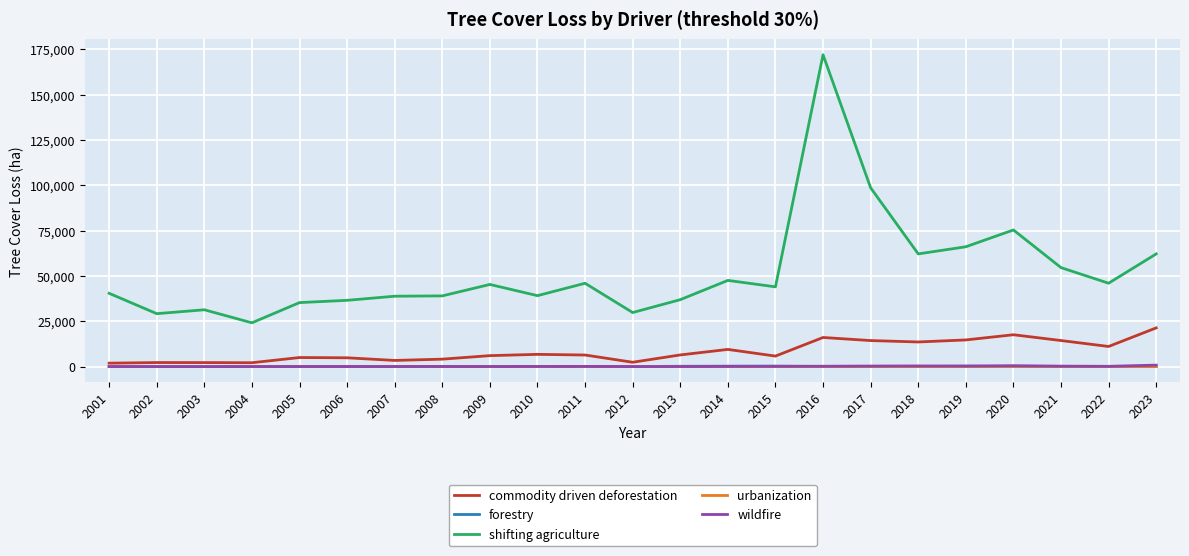

True or false: shifting agriculture and wildfire intersect in this chart.

False